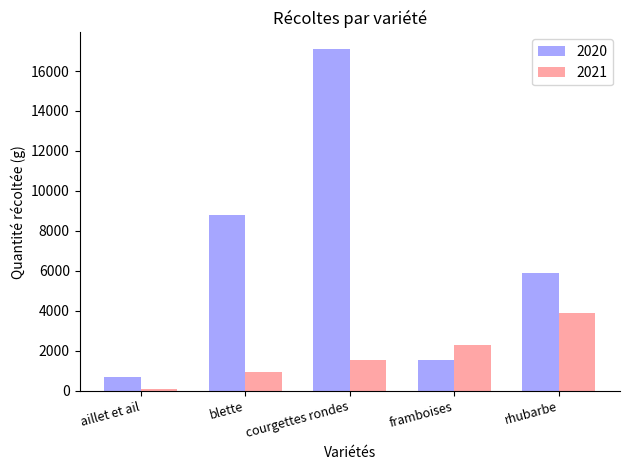

What is the highest value of the 2020 series?

17077